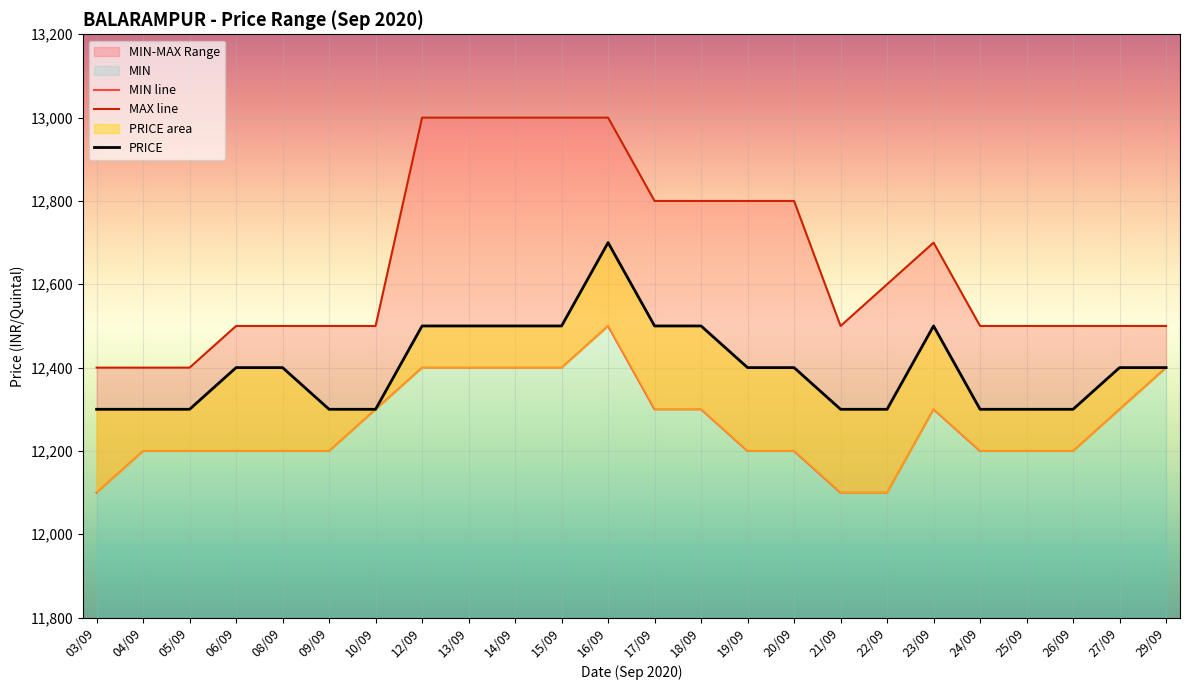

At which label does PRICE reach its peak?

16/09